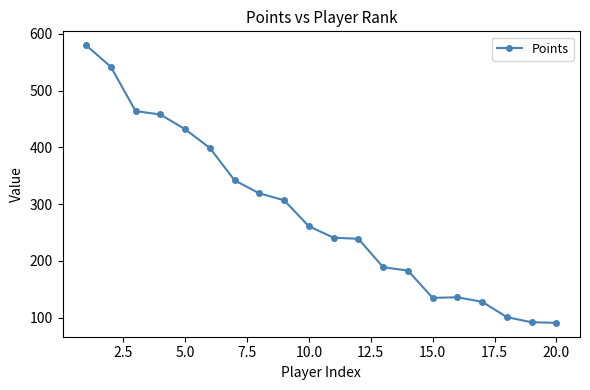

What is the minimum value shown in the chart?

91